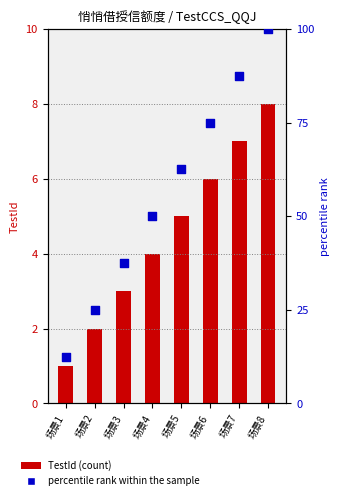

Which series has the largest total across all categories?

percentile rank within the sample